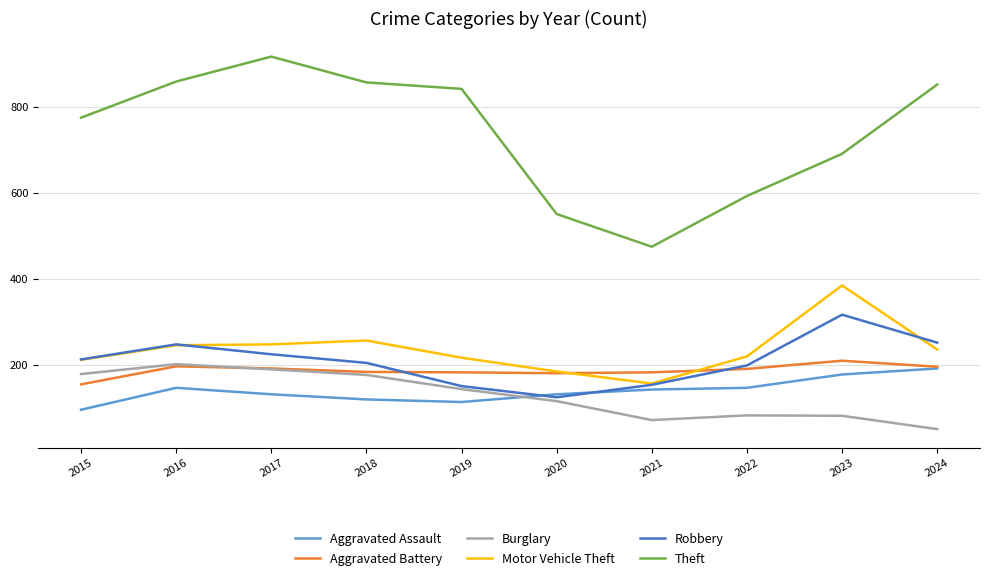

Read the Aggravated Assault value at 2022, to the nearest 10.

150